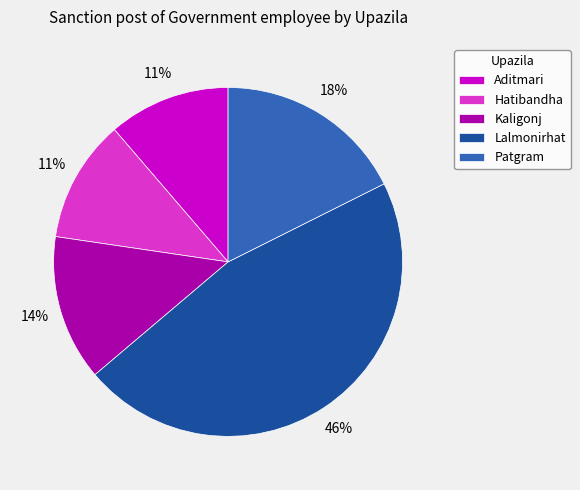

To the nearest percent, what is the average slice percentage?

20%